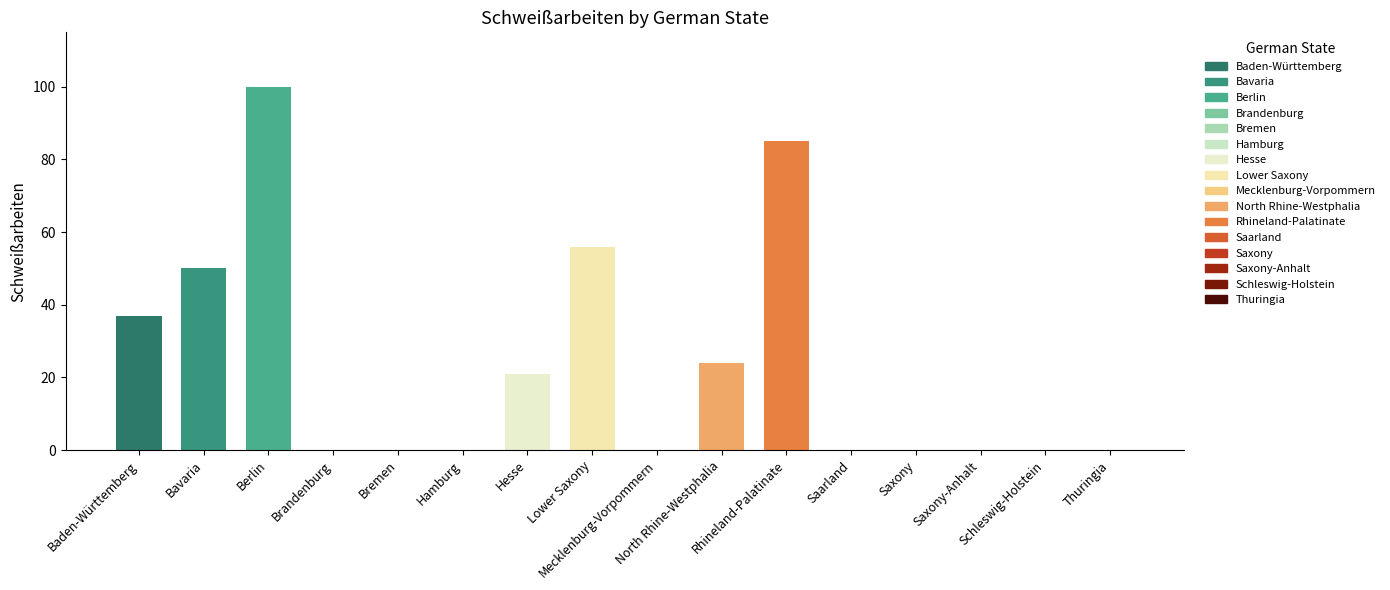

What is the maximum value shown in the chart?

100